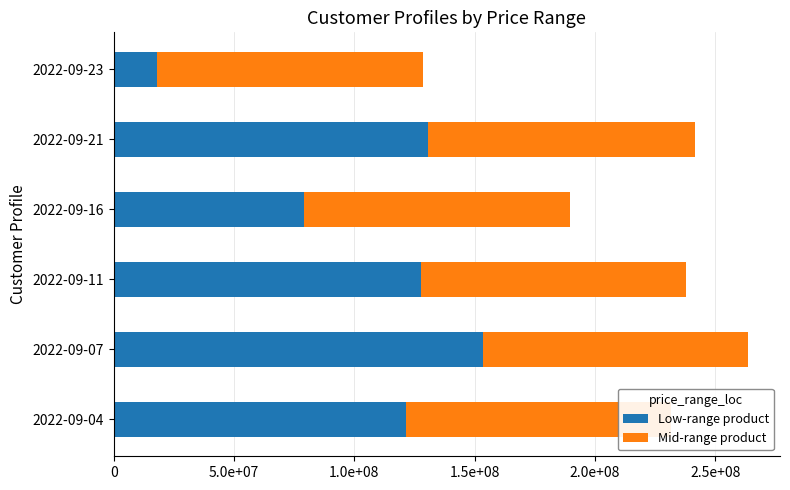

Which series has the largest total across all categories?

Mid-range product